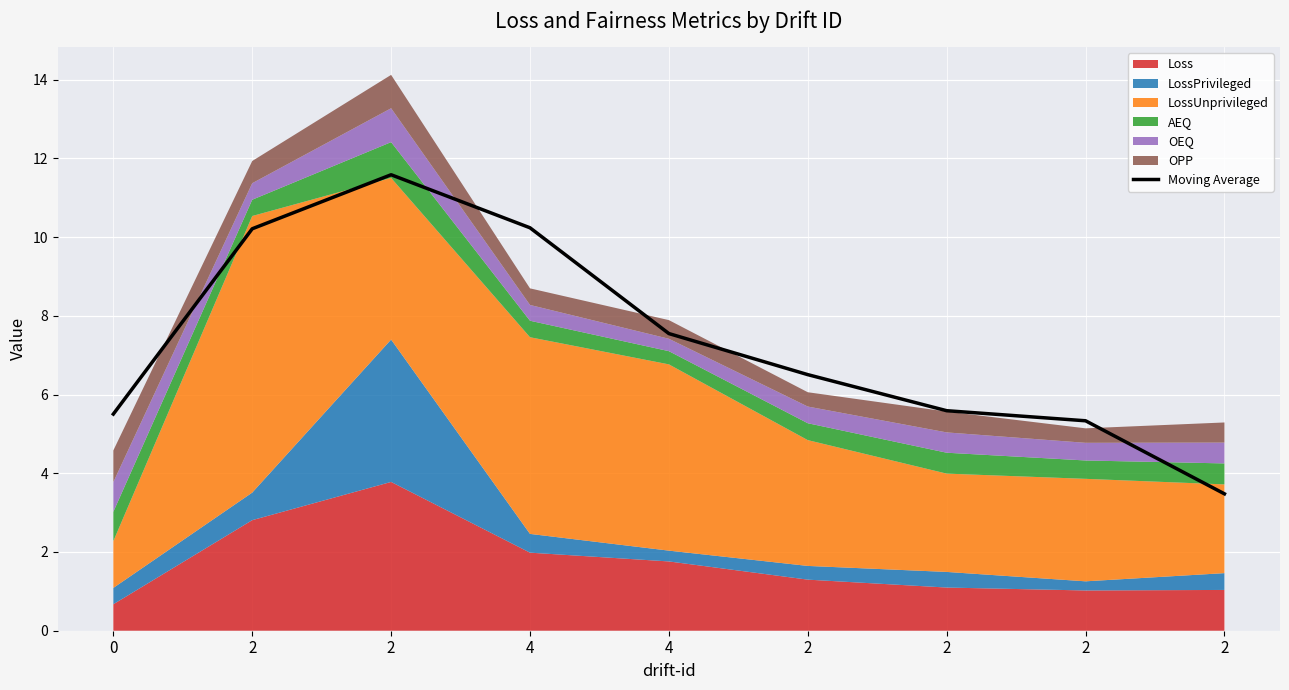

What is the label of the 4th point from the left?

4